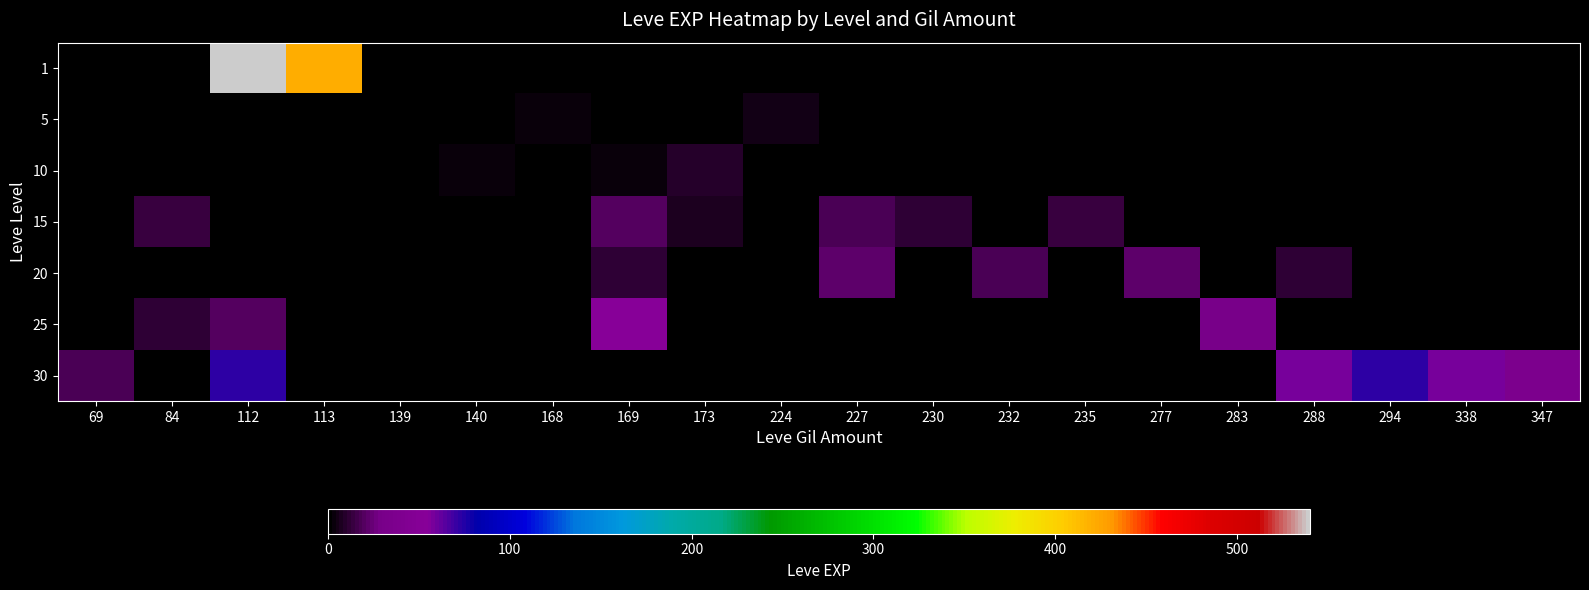

At which category does the chart reach its peak across all series?

112